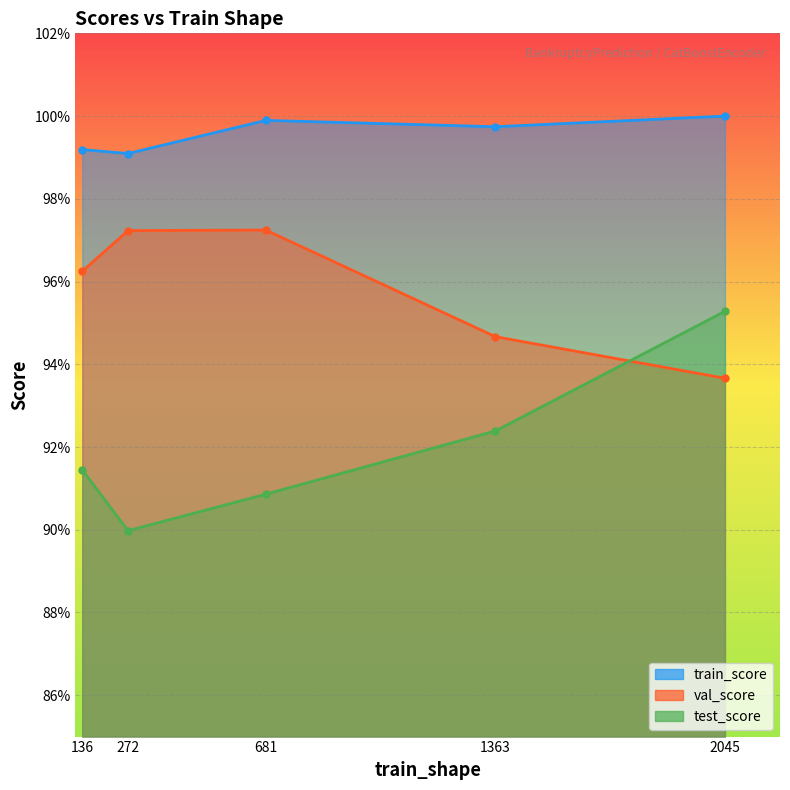

What is the sum of all val_score values?

4.8